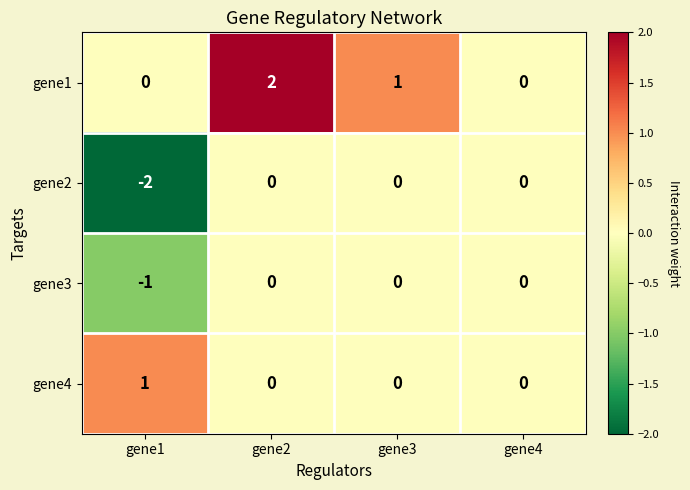

The gene4 series shows 0 at gene3. True or false?

True